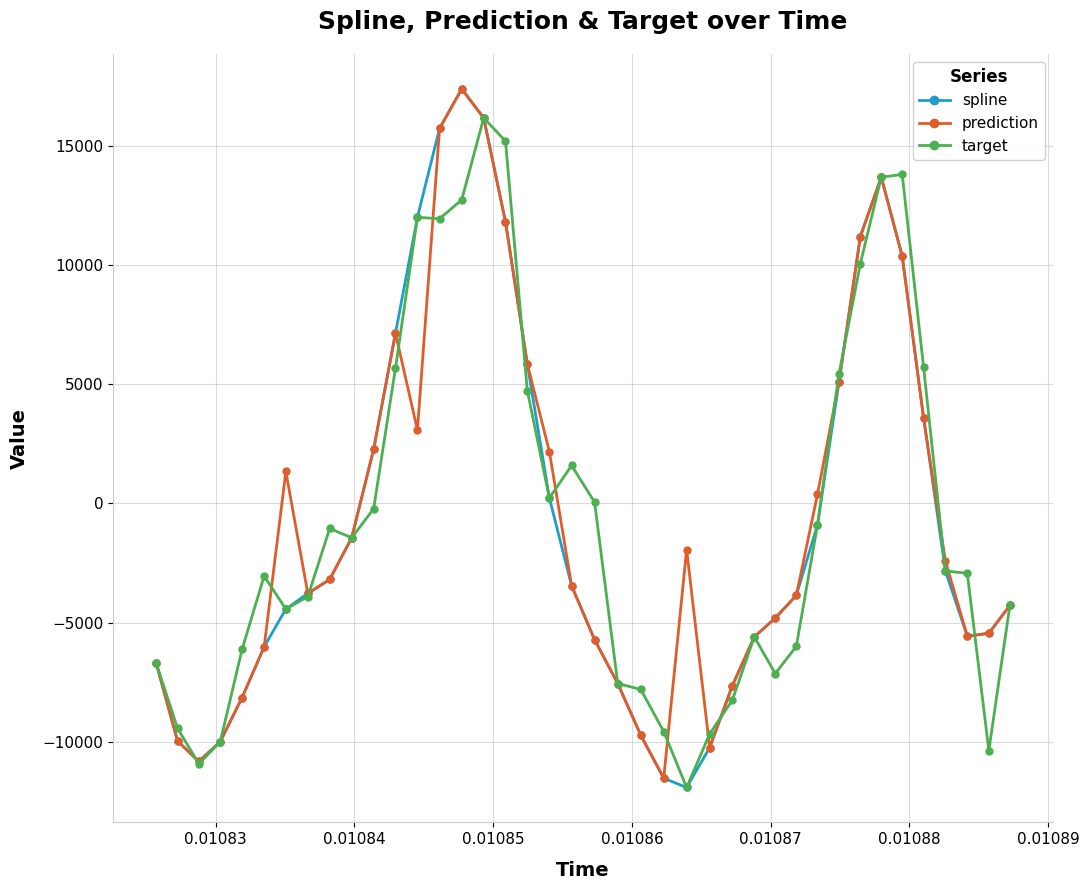

What is the highest value of the target series?

16163.0